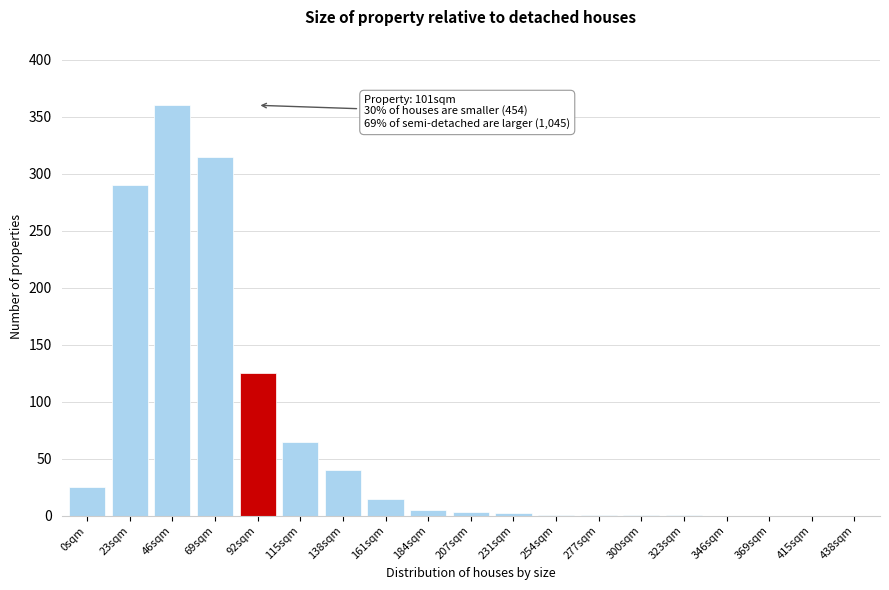

Which category has the highest value across all series?

46sqm